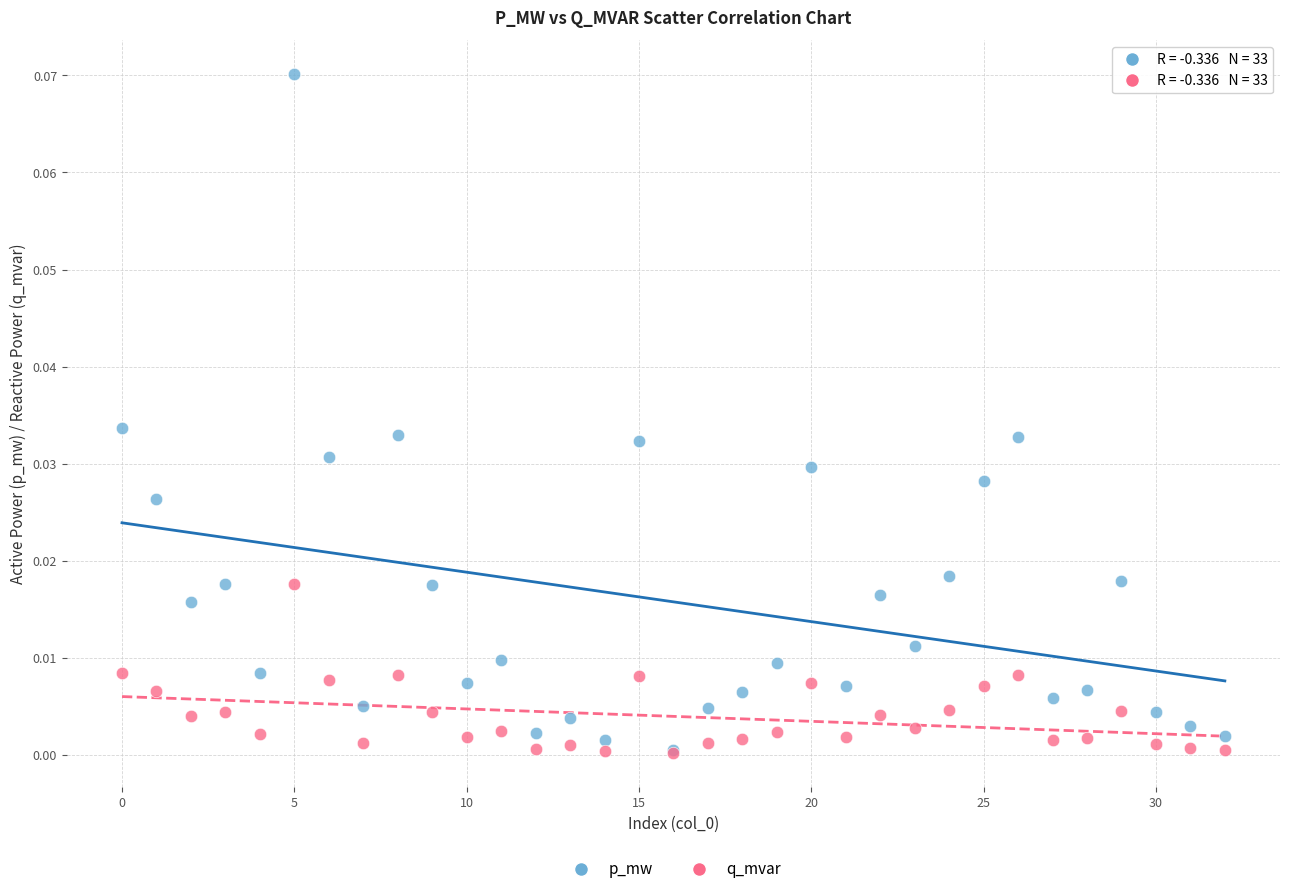

What are all the series names shown in the legend?

p_mw, q_mvar